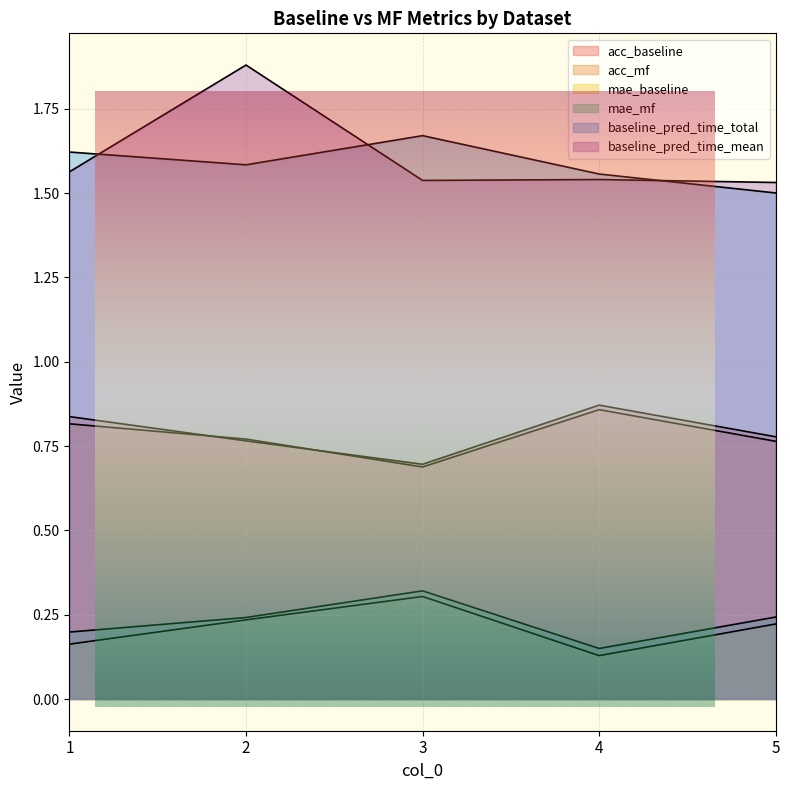

How many distinct data groups are displayed?

6